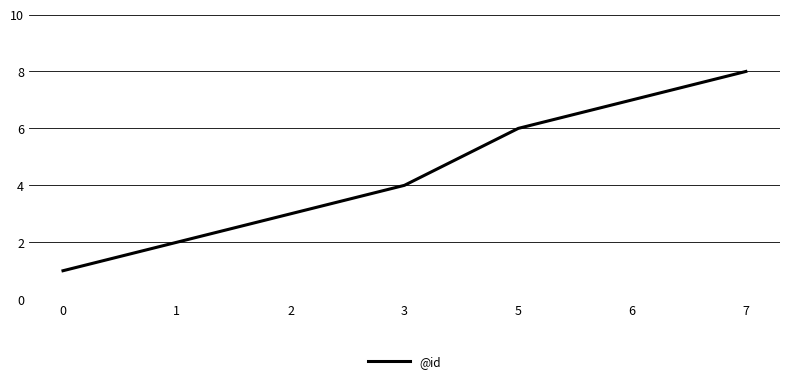

True or false: the data shows 4 at 3.

True